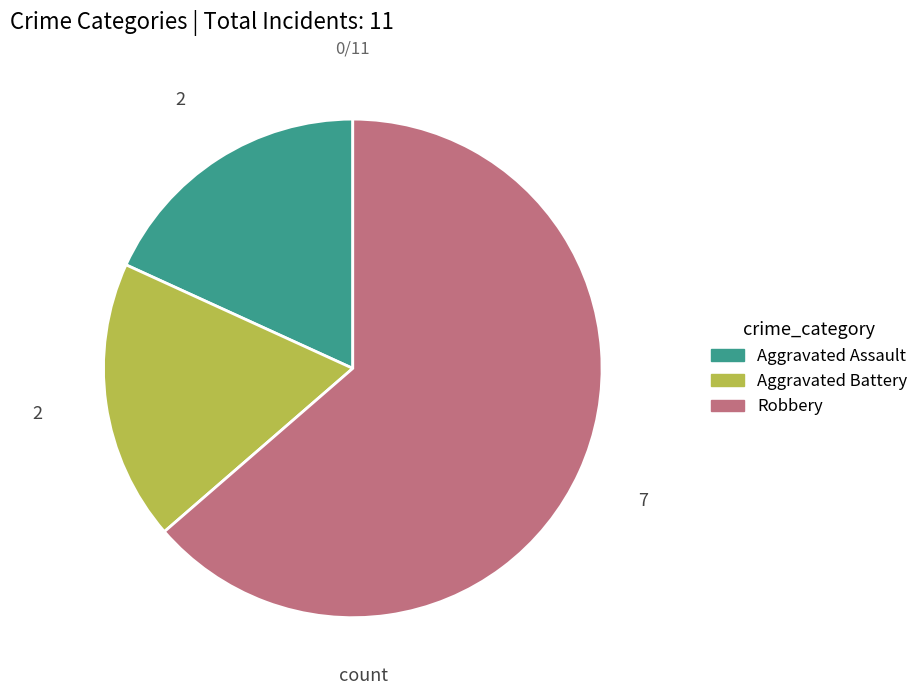

To the nearest percent, what portion does Aggravated Assault represent?

18%